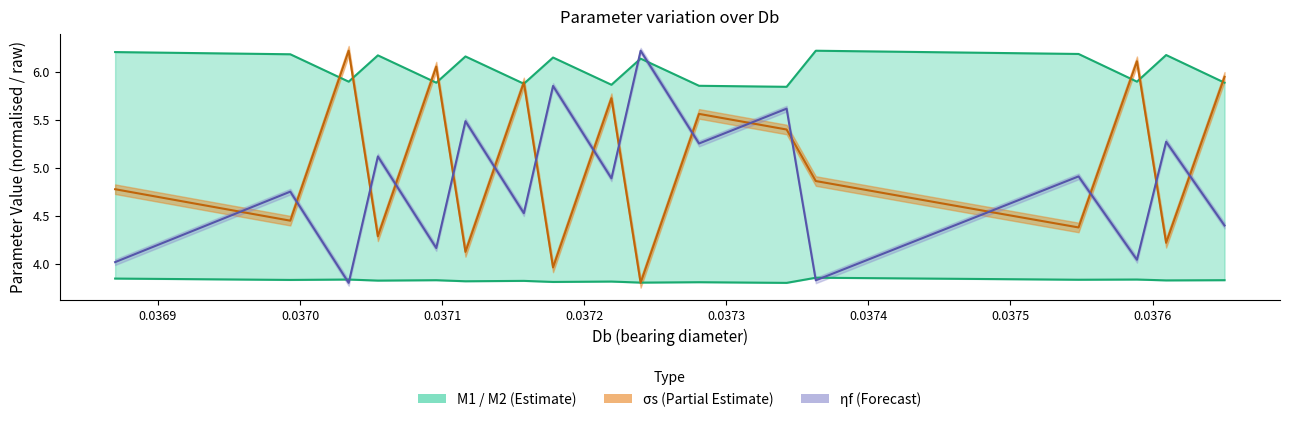

Which series has the largest range (max minus min)?

σs (norm.)